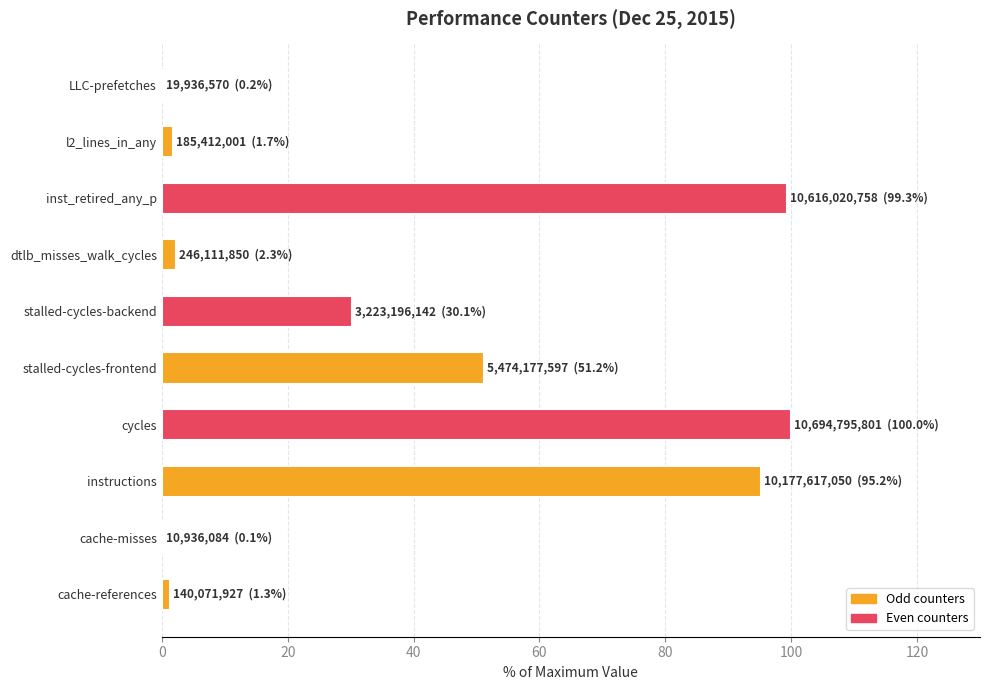

What is the sum of all values?

381.4